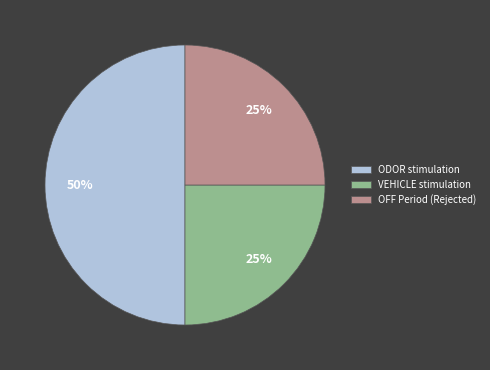

To the nearest percent, what is the difference between the OFF Period and ODOR slice percentages?

25%